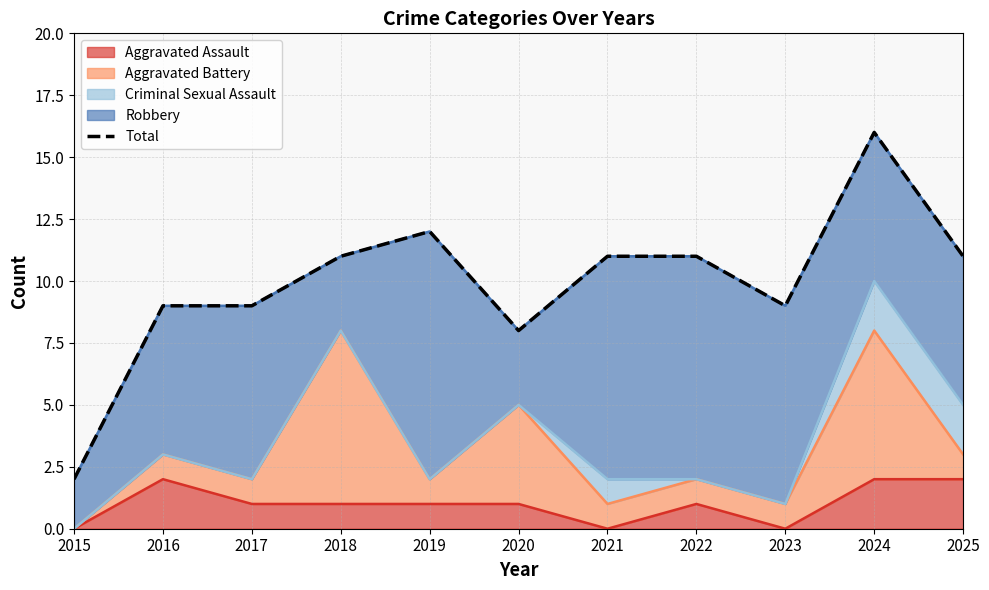

Rank the categories by value from highest to lowest.

2024, 2019, 2018, 2021, 2022, 2025, 2016, 2017, 2023, 2020, 2015